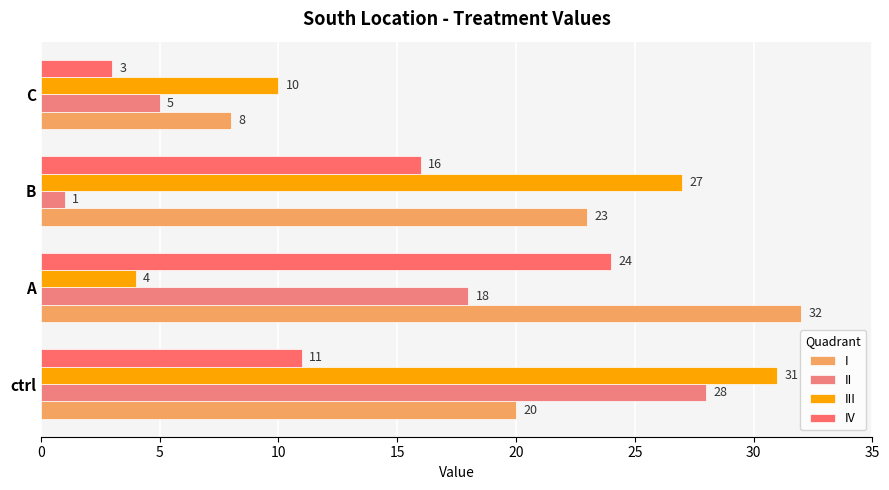

How many data points in IV are less than 16?

2